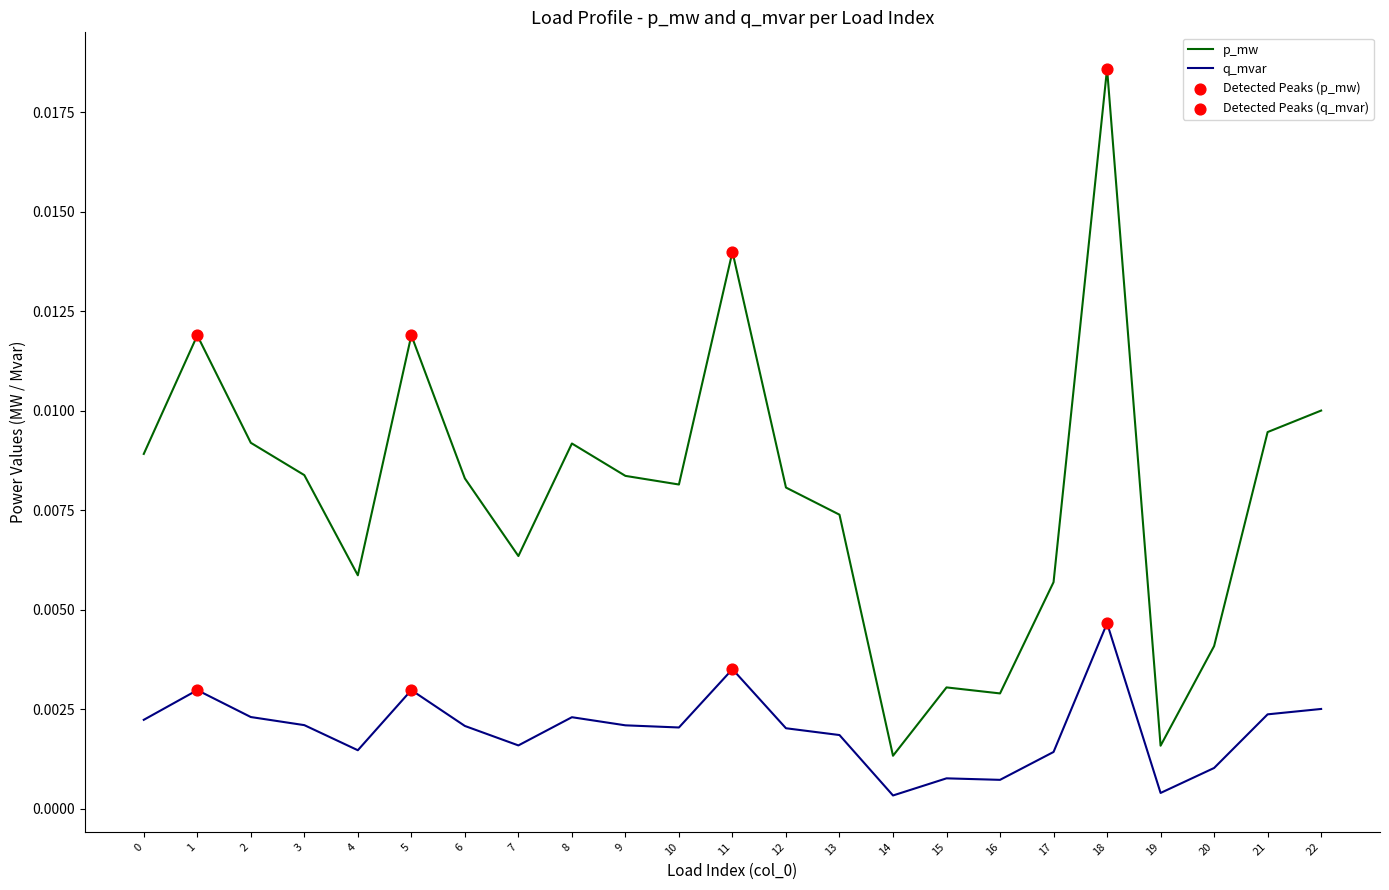

Which series changed the most between 15 and 18?

p_mw